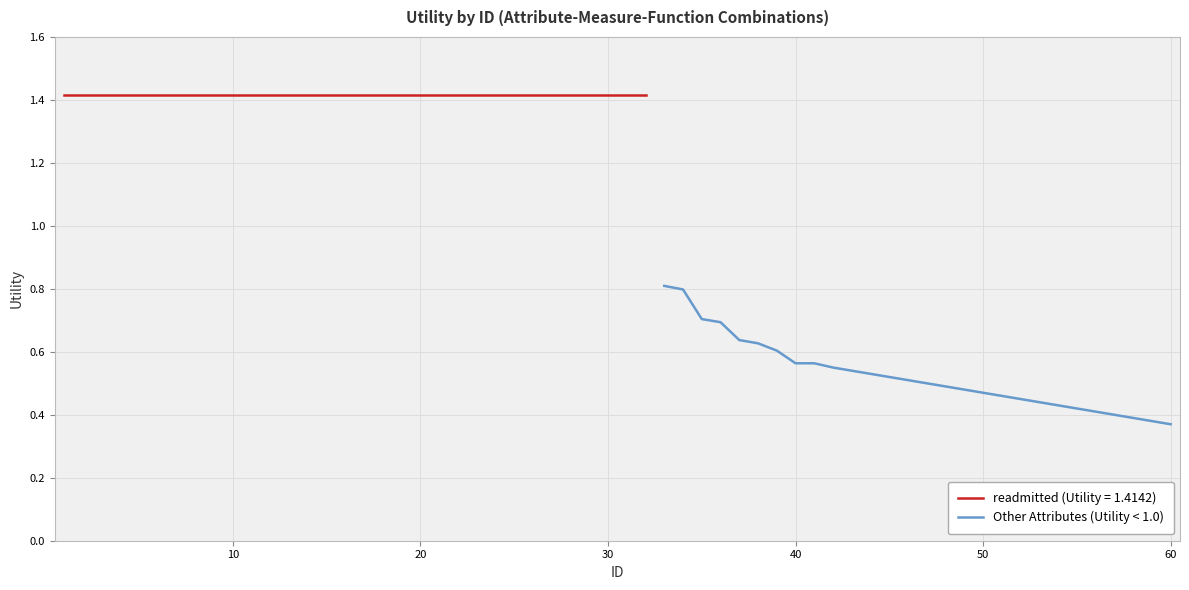

What is the highest value of the Other Attributes (Utility < 1.0) series?

0.8